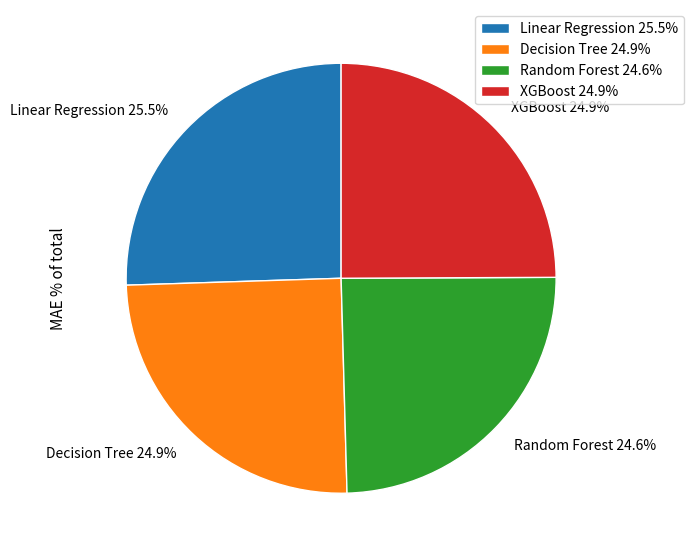

What percentage is the Random Forest slice, to the nearest percent?

25%